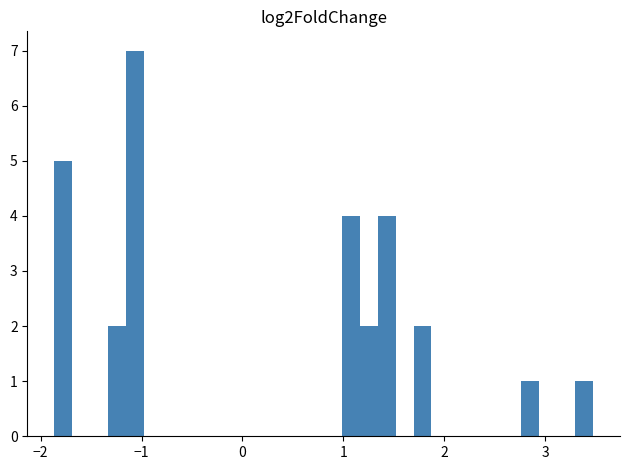

Read against the x-axis, roughly where is the centre of the tallest bar?

-1.1